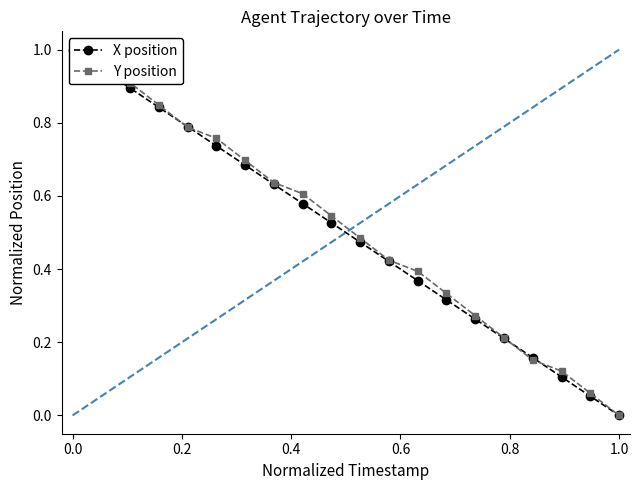

Does the chart display data point markers on the line(s)?

Yes